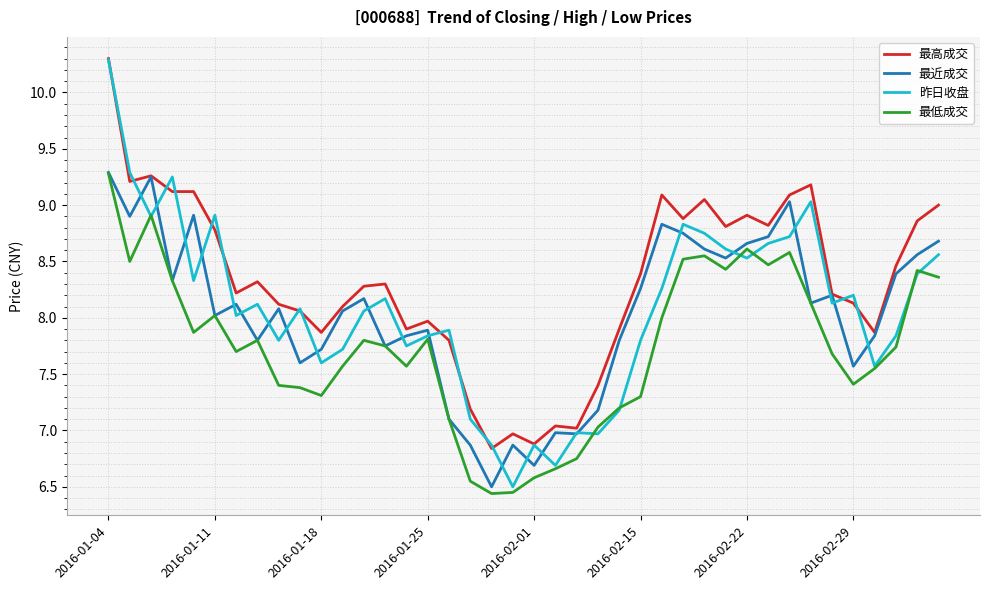

True or false: 最低成交 and 昨日收盘 intersect in this chart.

True